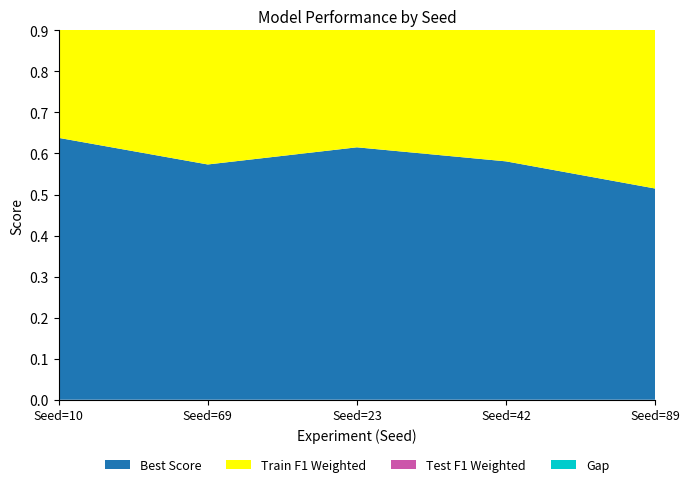

Reading left to right, what are all the values shown in this chart?

Best Score: Seed=10=0.6	Seed=69=0.6	Seed=23=0.6	Seed=42=0.6	Seed=89=0.5
Train F1 Weighted: Seed=10=0.6	Seed=69=0.6	Seed=23=0.6	Seed=42=0.6	Seed=89=0.6
Test F1 Weighted: Seed=10=0.5	Seed=69=0.3	Seed=23=0.5	Seed=42=0.6	Seed=89=0.5
Gap: Seed=10=0.2	Seed=69=0.3	Seed=23=0.1	Seed=42=-0.0	Seed=89=0.1